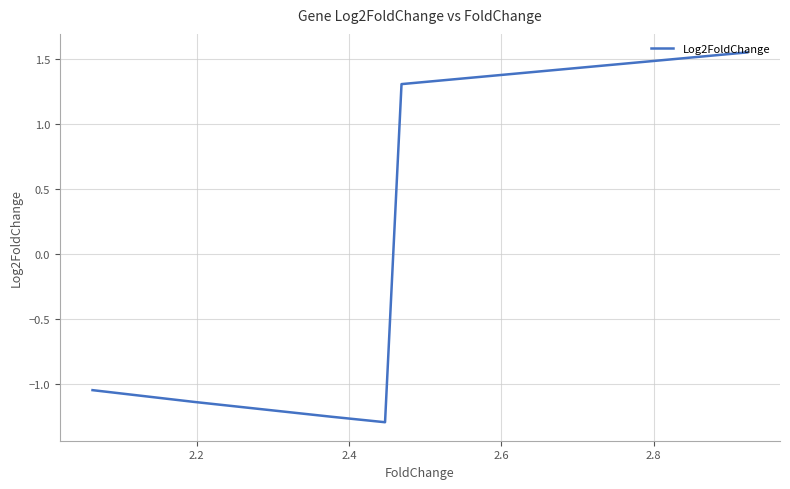

How many interior local valleys (lower than both neighbors) does the data have?

1